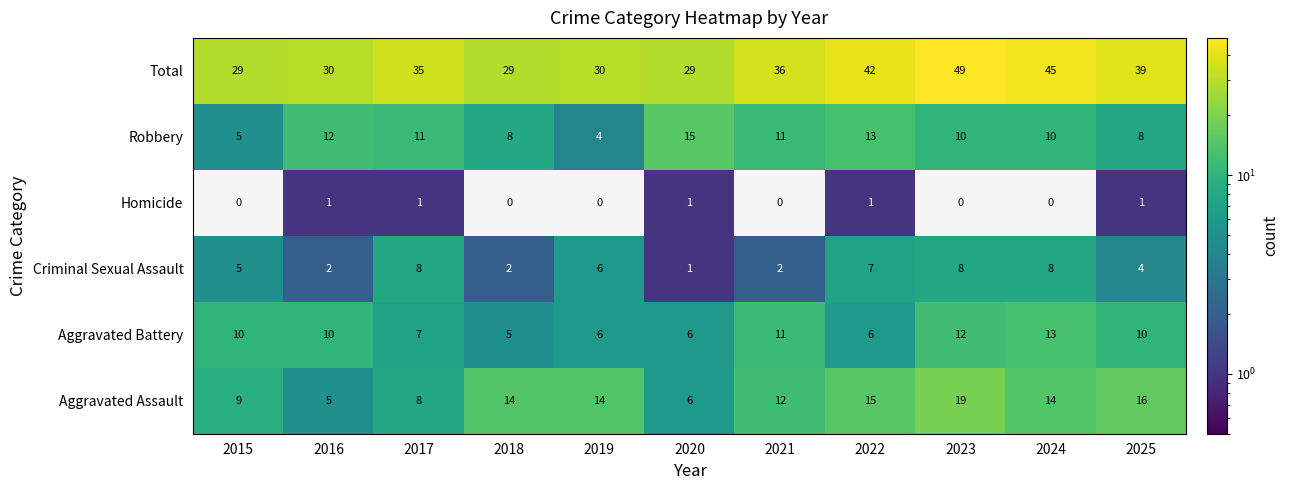

Between 2022 and 2023, which series saw the biggest shift?

Total